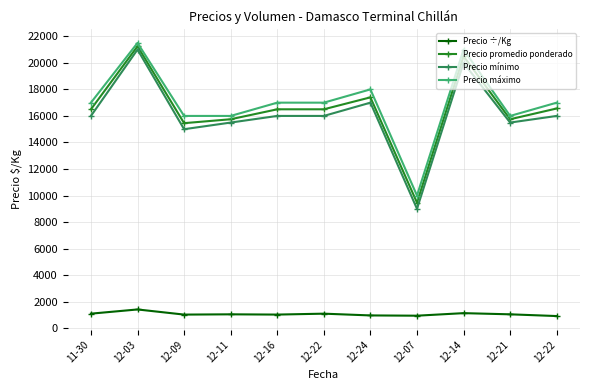

Rank the series by their maximum value, from lowest to highest.

Precio ÷/Kg, Precio mínimo, Precio promedio ponderado, Precio máximo